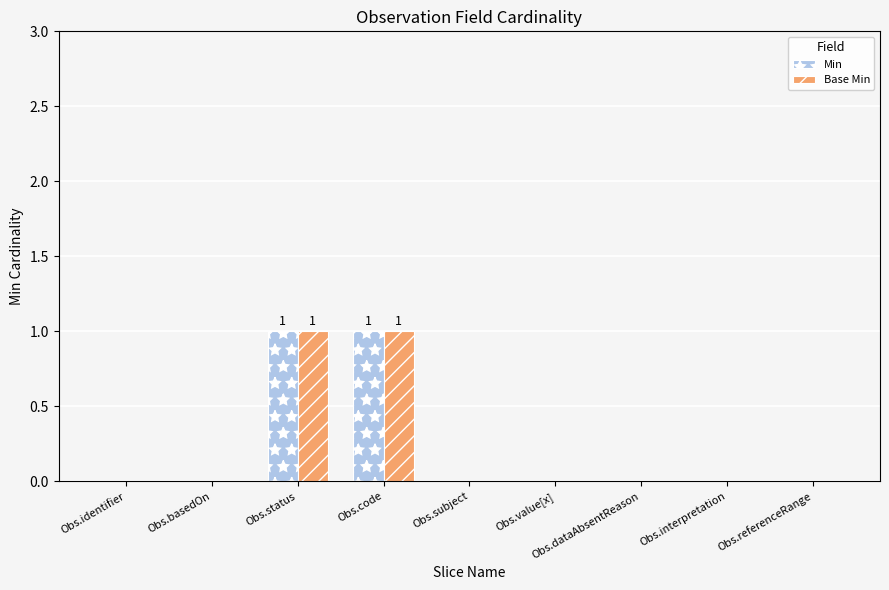

How many Min values are between 0 and 1?

9